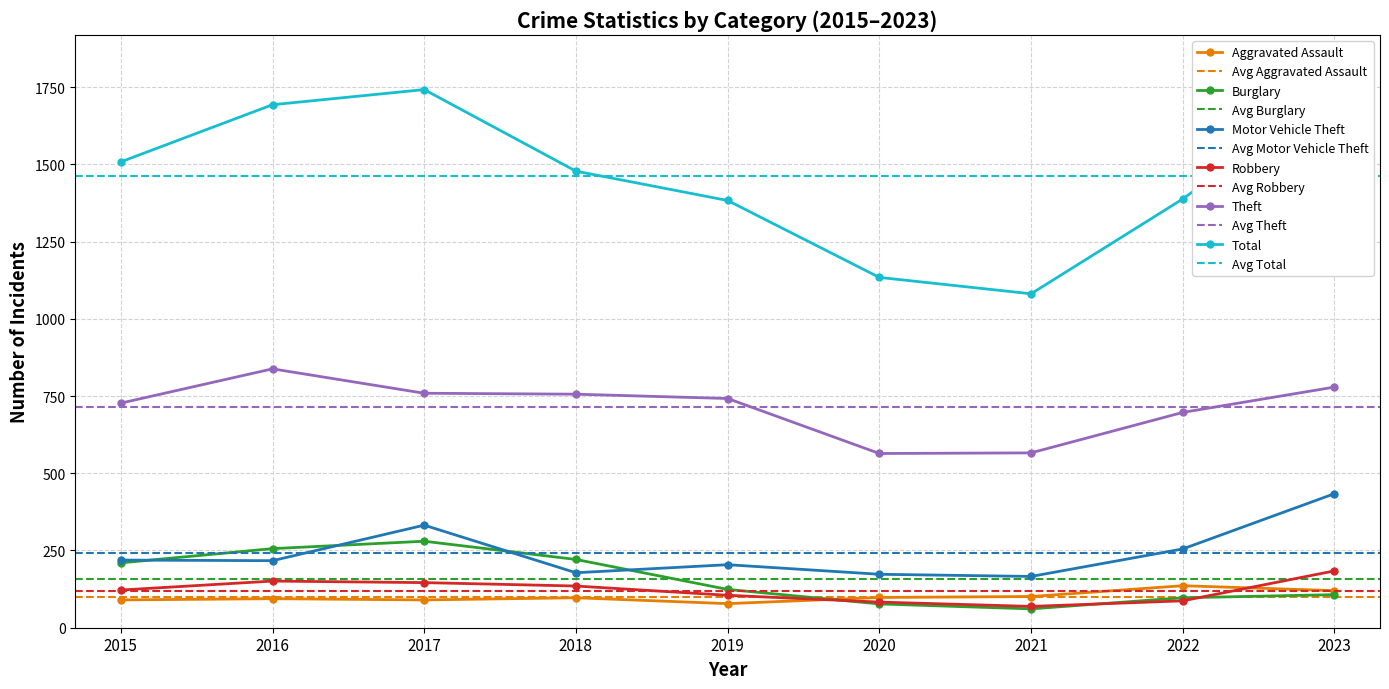

Which label corresponds to the smallest value in the chart?

2021